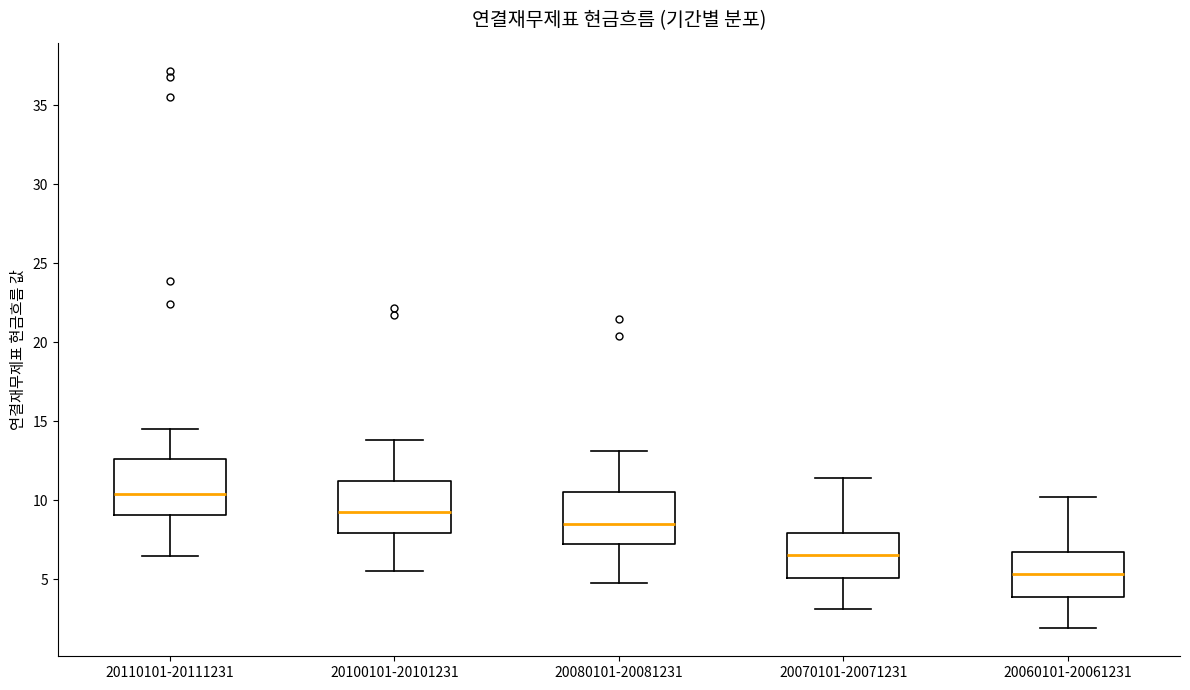

Which box has the lowest median line?

20060101-20061231